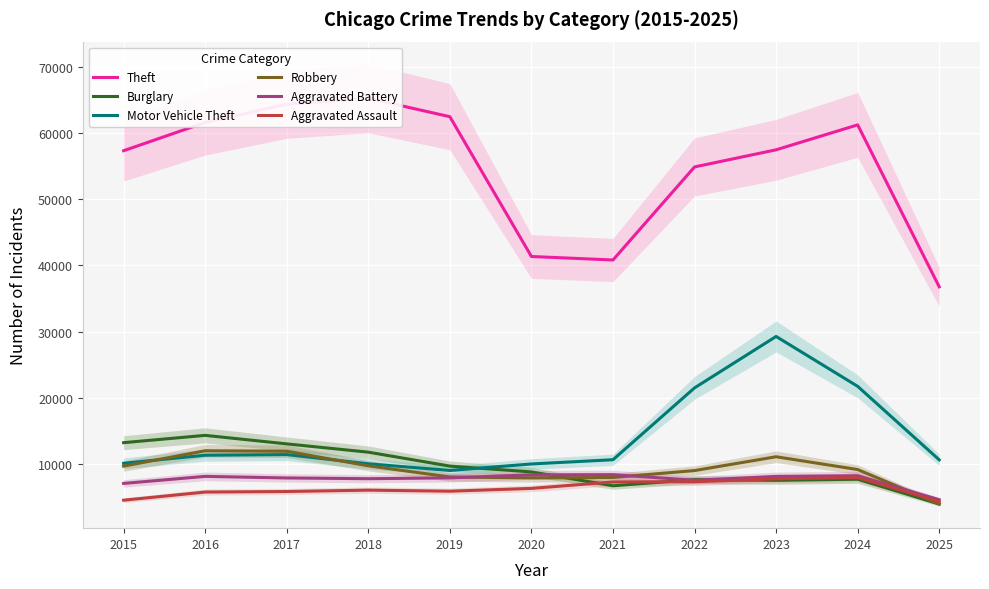

What is the difference between the Theft values at 2016 and 2015?

4272